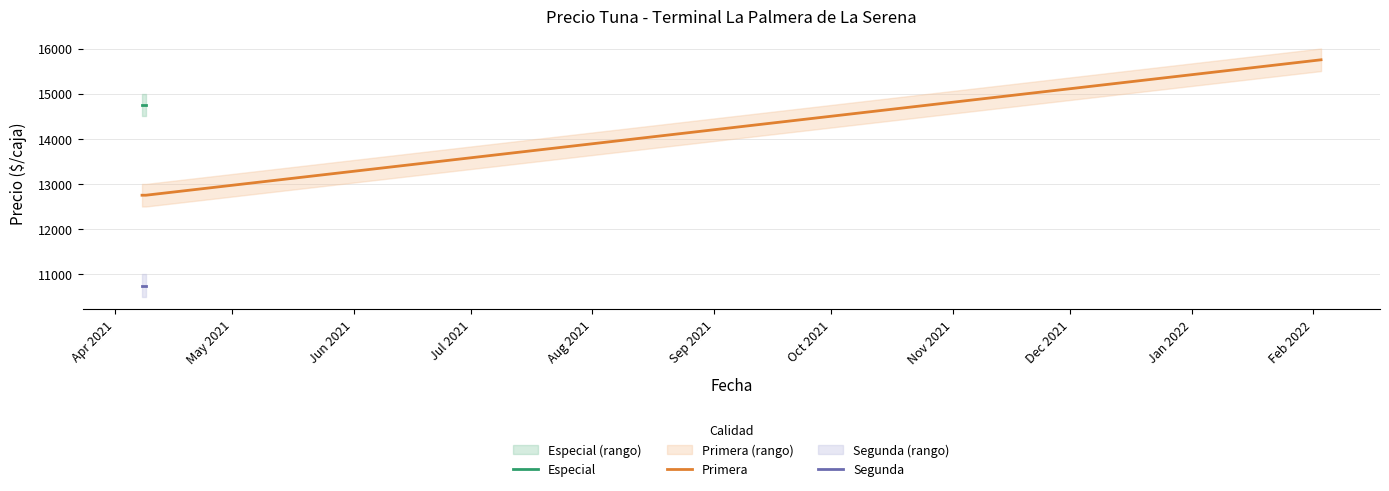

Between 2021-04-08 and 2021-04-09, which is larger?

2021-04-08